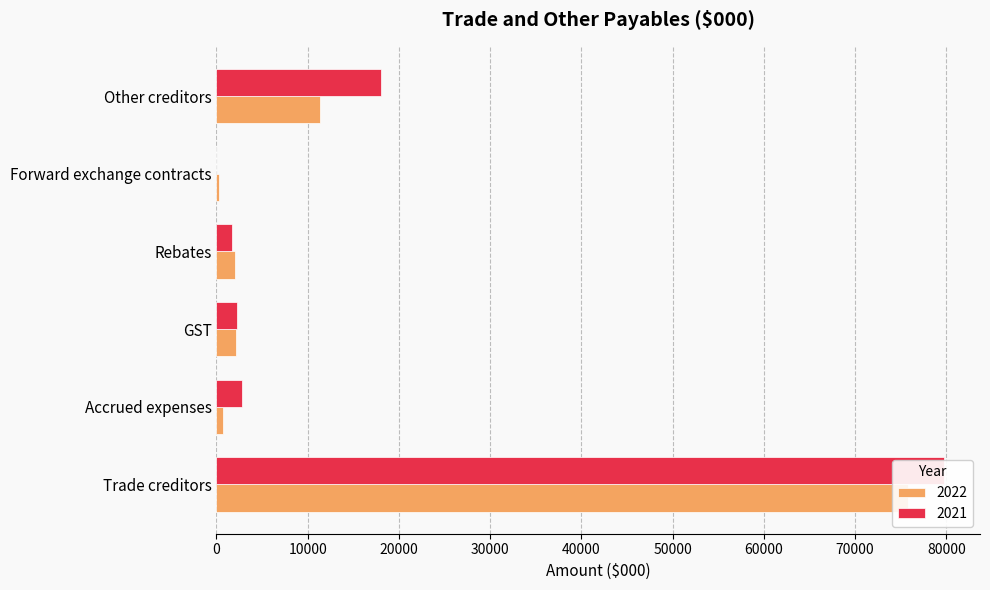

How many bars are there in each group?

2